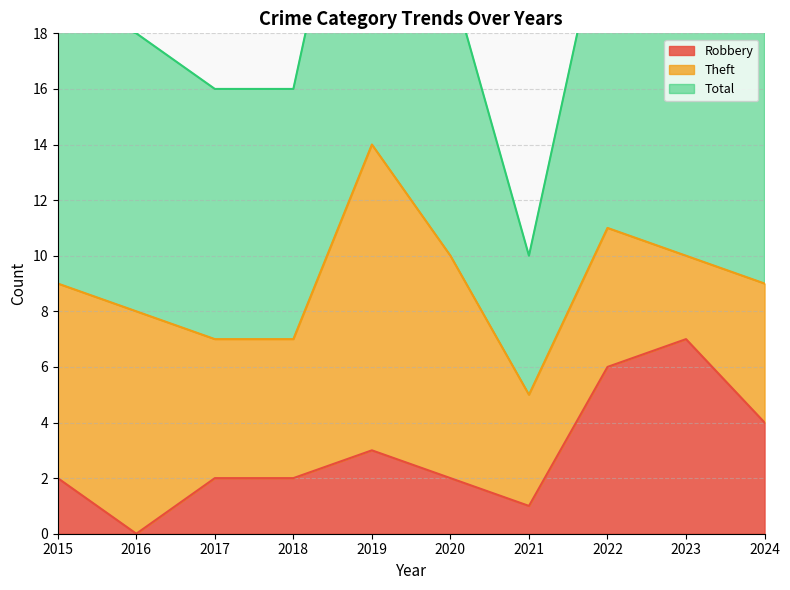

True or false: Robbery and Total cross at least once.

False